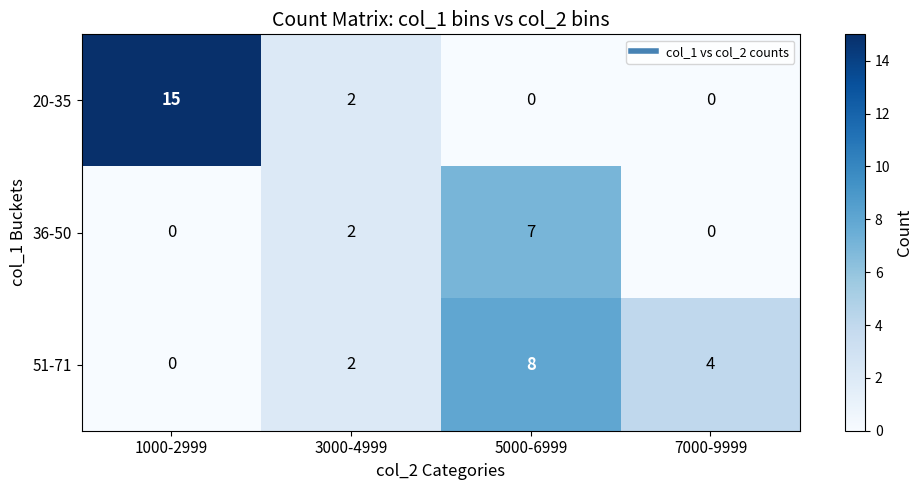

Rank the series by their average value, from lowest to highest.

36-50, 51-71, 20-35